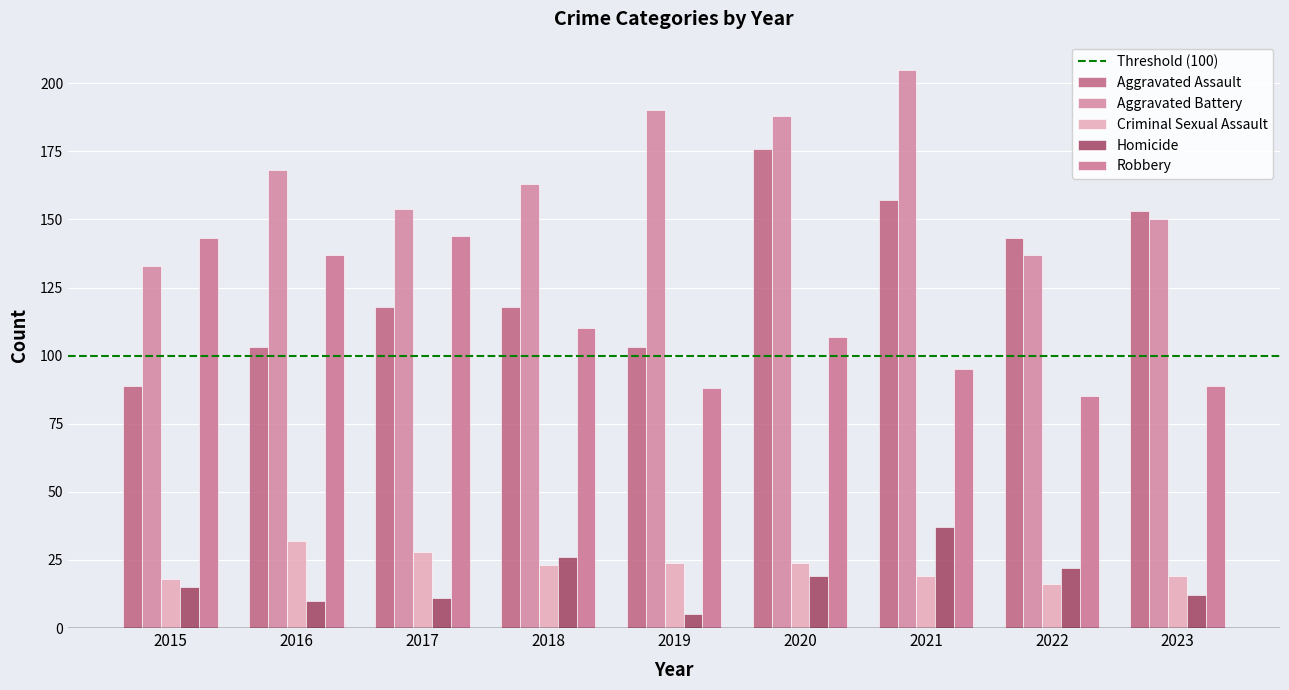

Which series has the largest total across all categories?

Aggravated Battery